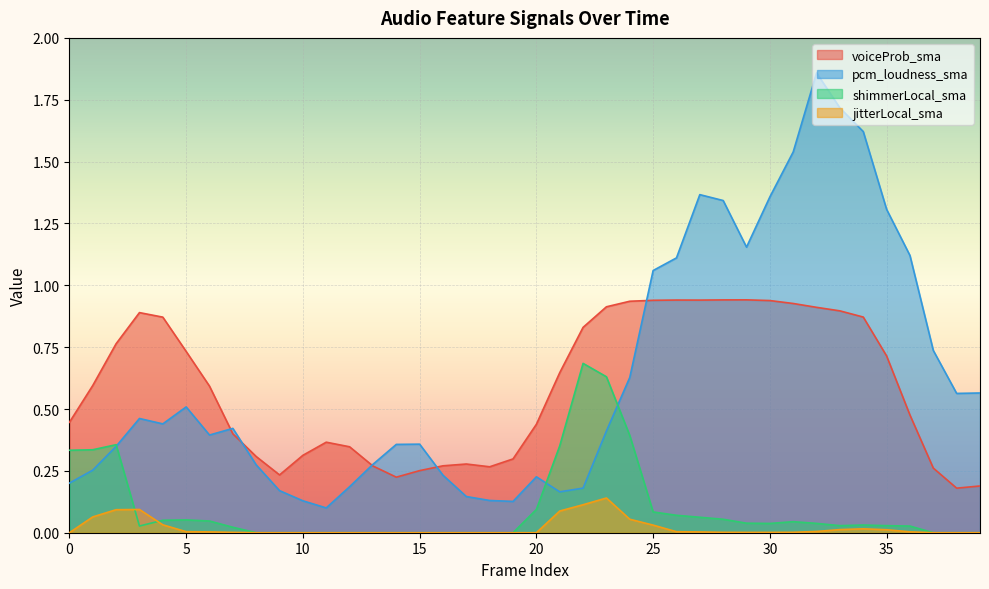

True or false: voiceProb_sma has more than 0 points higher than both neighbors.

True